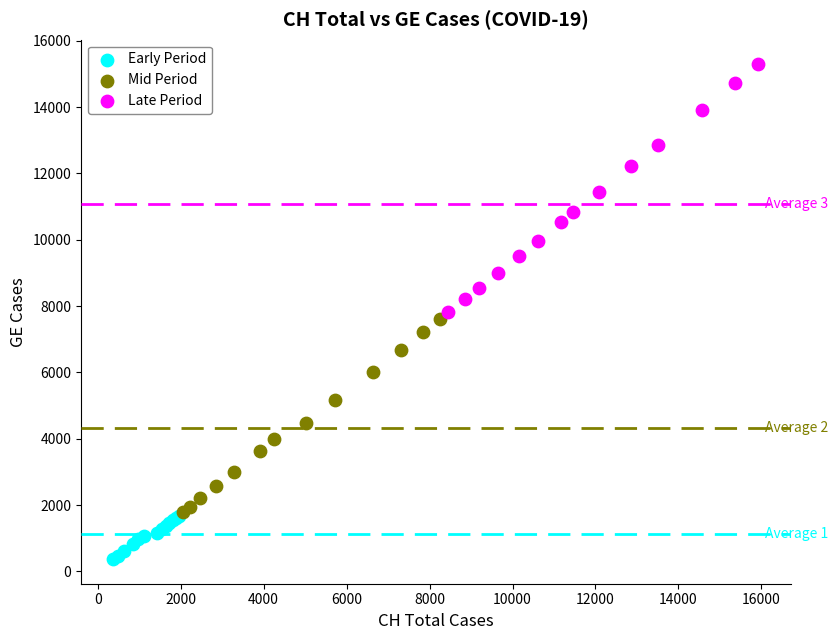

Which series contains the highest Y value?

Late Period